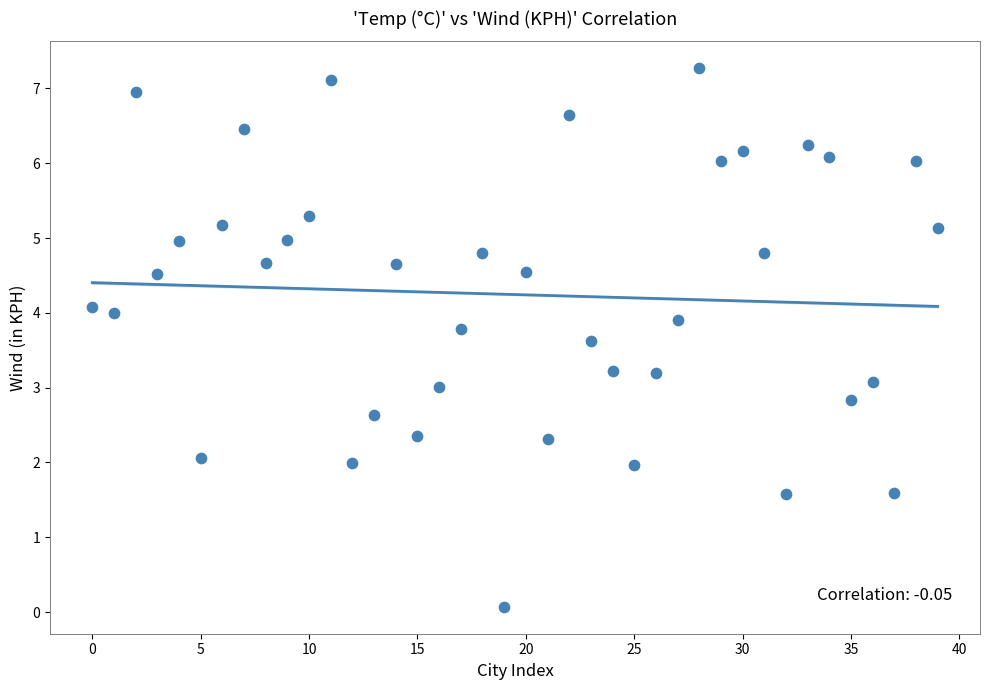

What is the range of Y values (max minus min)?

7.2